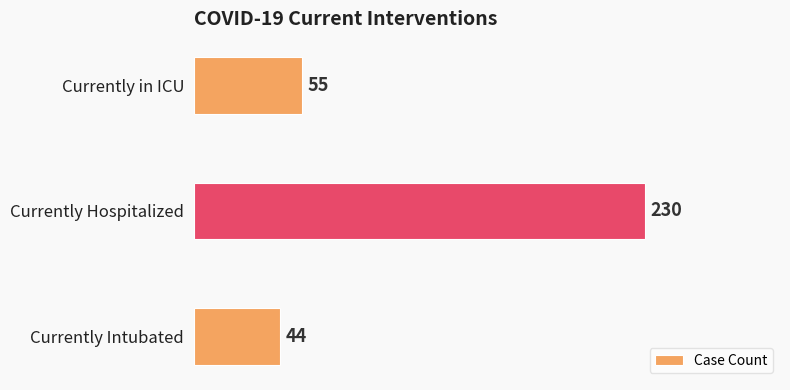

Rank the categories by value from lowest to highest.

Currently Intubated, Currently in ICU, Currently Hospitalized